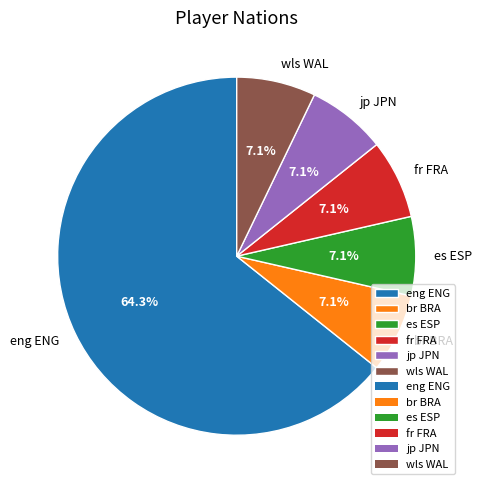

Count the number of slices in the pie.

6